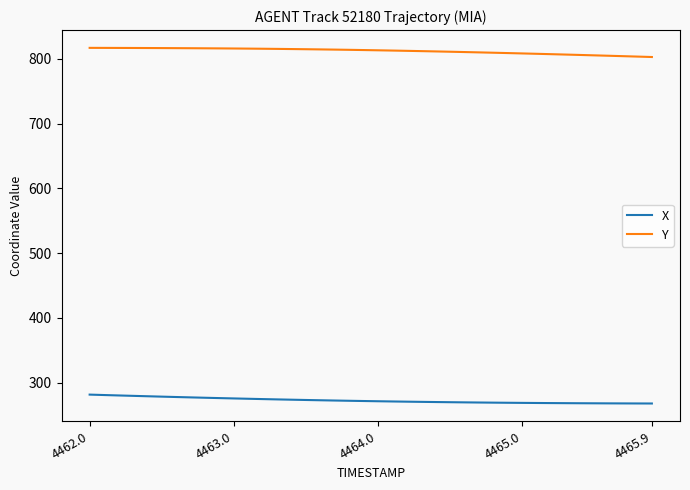

What is the difference between the maximum and minimum values in the X series?

13.7